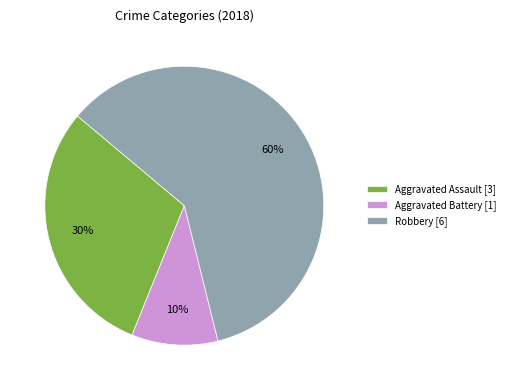

Combined, do Robbery [6] and Aggravated Assault [3] account for over 50%?

Yes